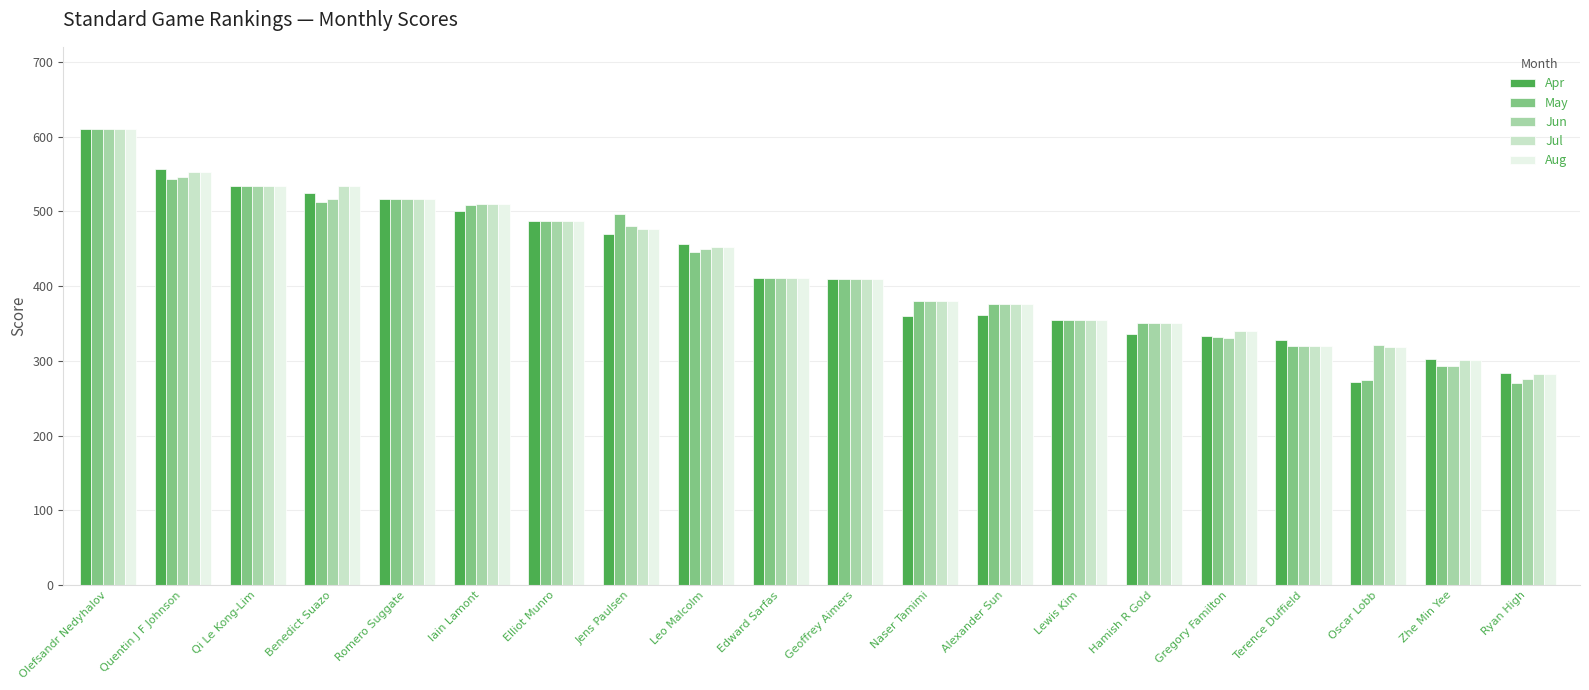

What is the difference between the highest and lowest values at Oscar Lobb?

49